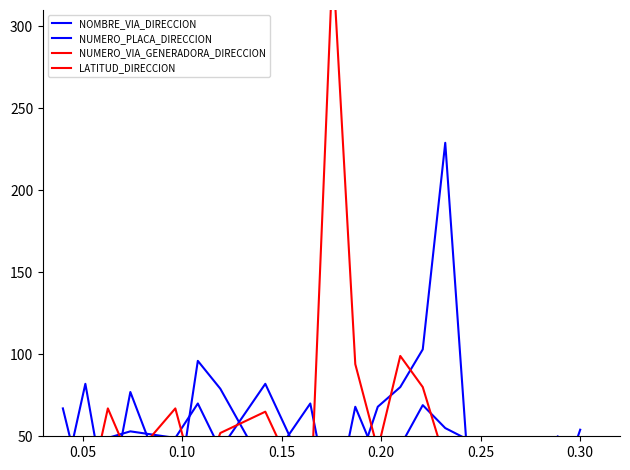

Does the chart display data point markers on the line(s)?

No